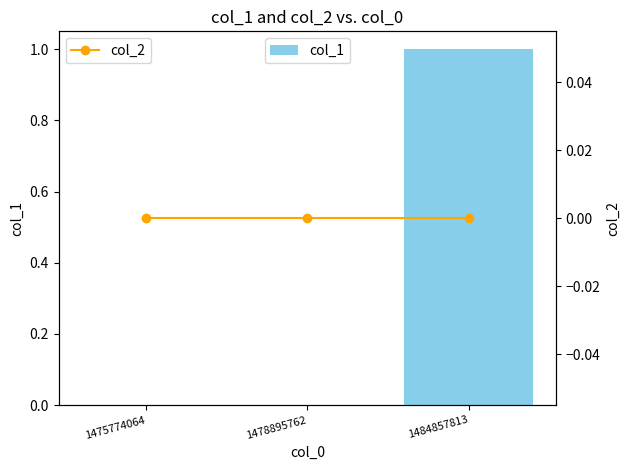

At which category is the sum across all series the highest?

1484857813